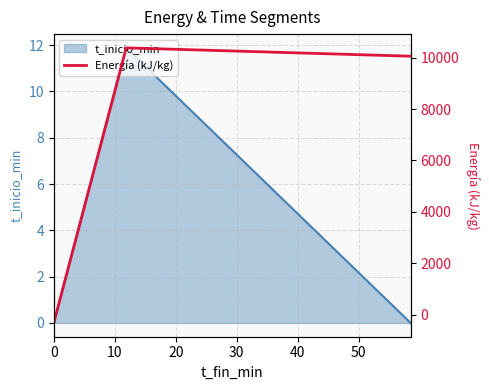

What is the maximum value for t_inicio_min?

11.9